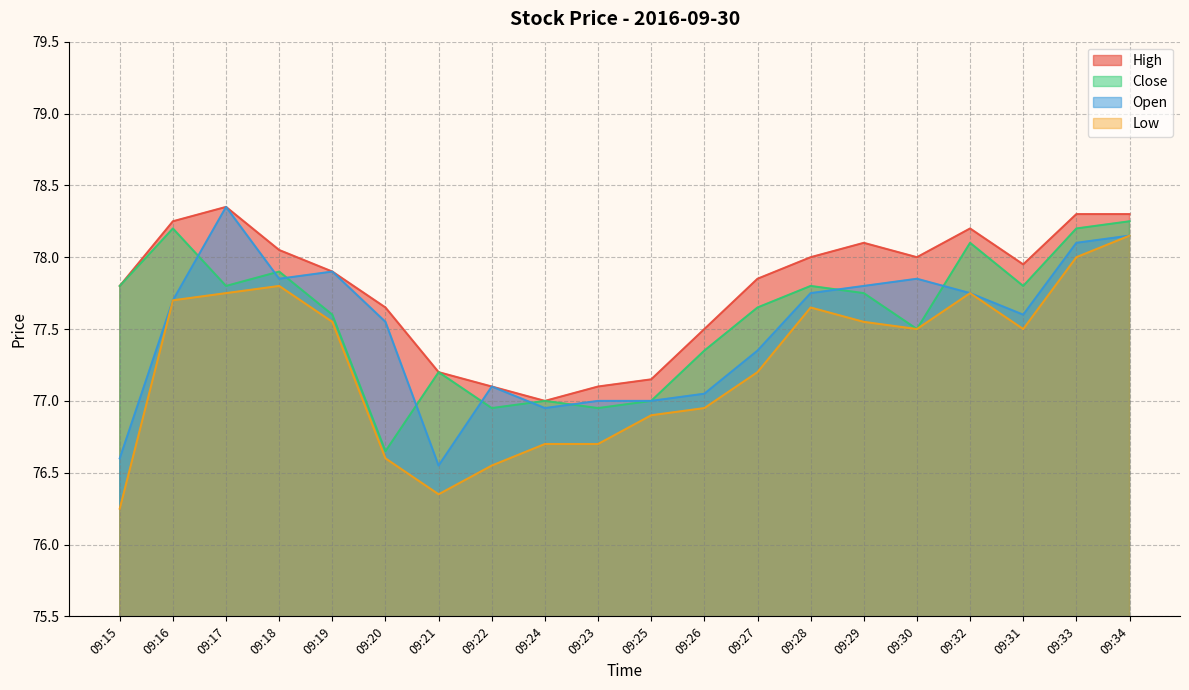

Where does the Open series first go above 77?

09:16